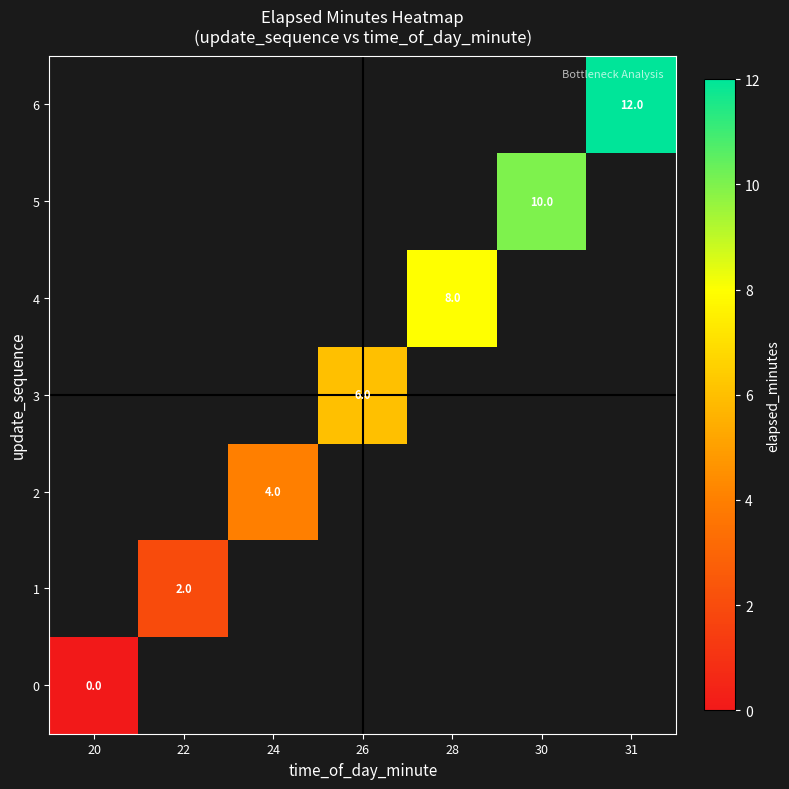

At 20, list the series in order from smallest to largest.

0, 1, 2, 3, 4, 5, 6